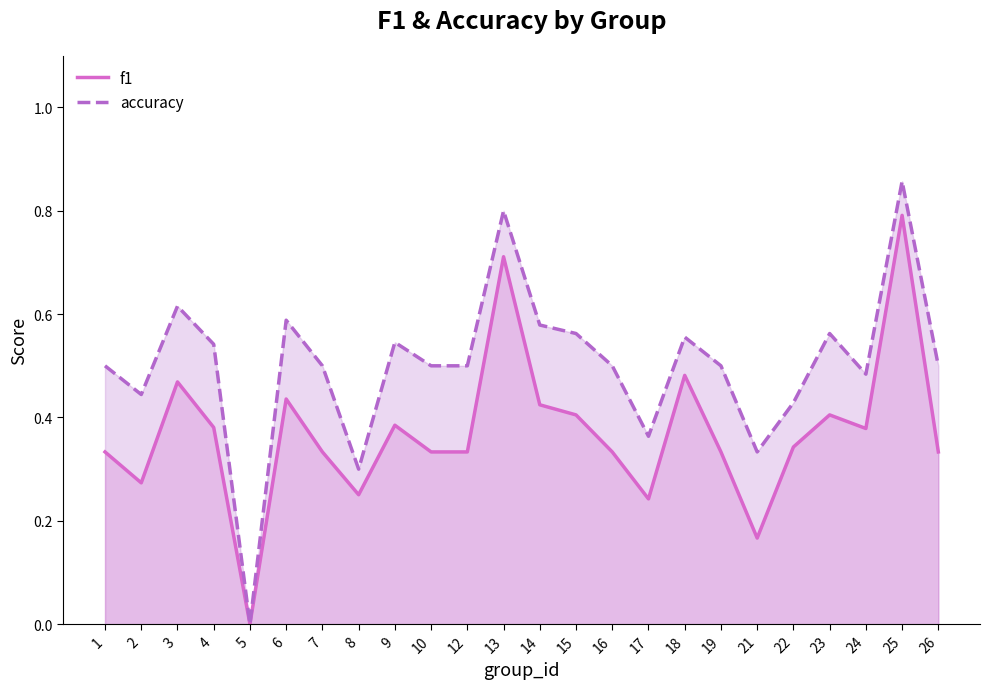

Reading left to right, transcribe all the data shown in this chart.

f1: 1=0.3	2=0.3	3=0.5	4=0.4	5=0.0	6=0.4	7=0.3	8=0.3	9=0.4	10=0.3	12=0.3	13=0.7	14=0.4	15=0.4	16=0.3	17=0.2	18=0.5	19=0.3	21=0.2	22=0.3	23=0.4	24=0.4	25=0.8	26=0.3
accuracy: 1=0.5	2=0.4	3=0.6	4=0.5	5=0.0	6=0.6	7=0.5	8=0.3	9=0.5	10=0.5	12=0.5	13=0.8	14=0.6	15=0.6	16=0.5	17=0.4	18=0.6	19=0.5	21=0.3	22=0.4	23=0.6	24=0.5	25=0.9	26=0.5